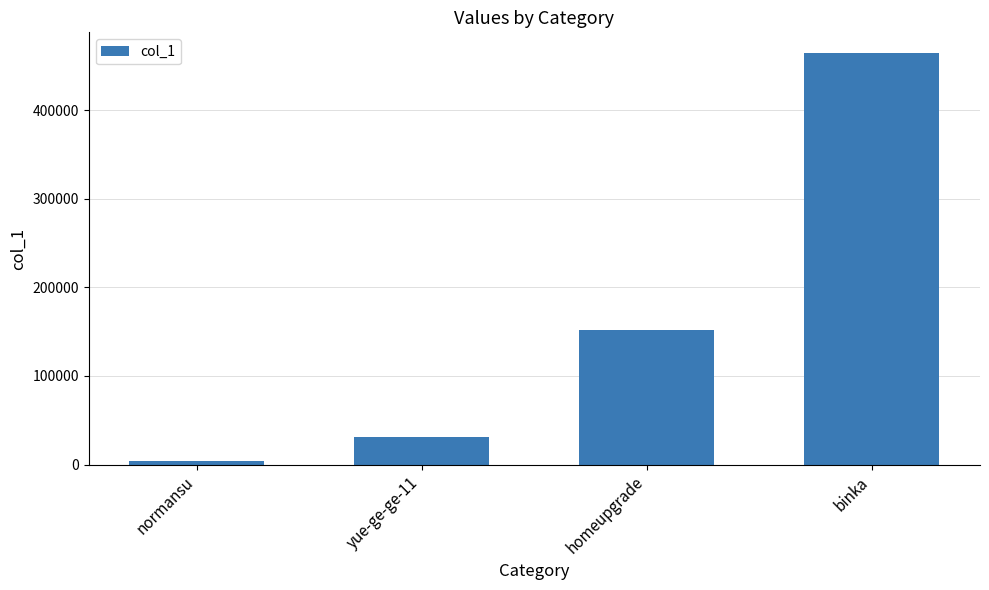

Reading right to left, transcribe all the data shown in this chart.

binka=464820	homeupgrade=151970	yue-ge-ge-11=30727	normansu=3557